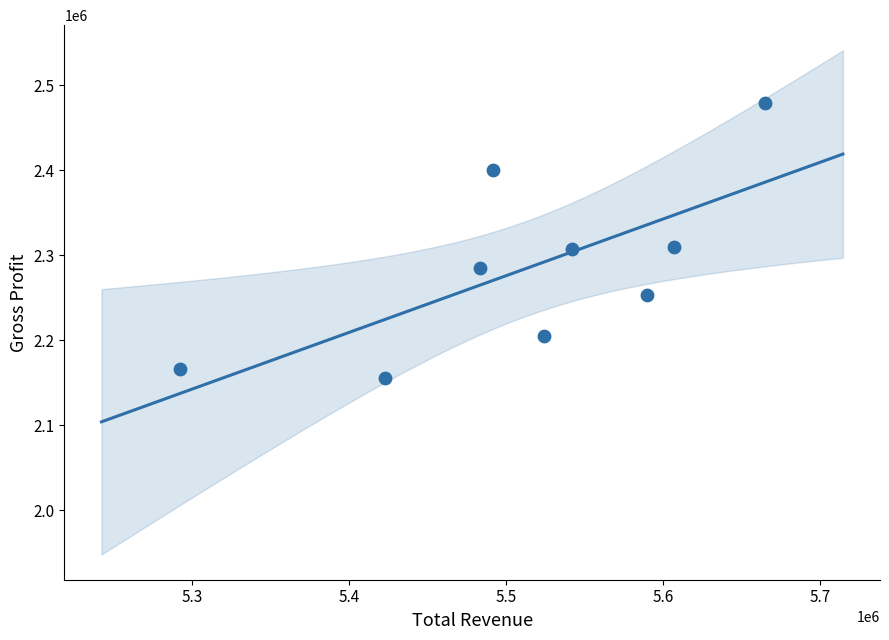

What is the range of X values (max minus min)?

372700